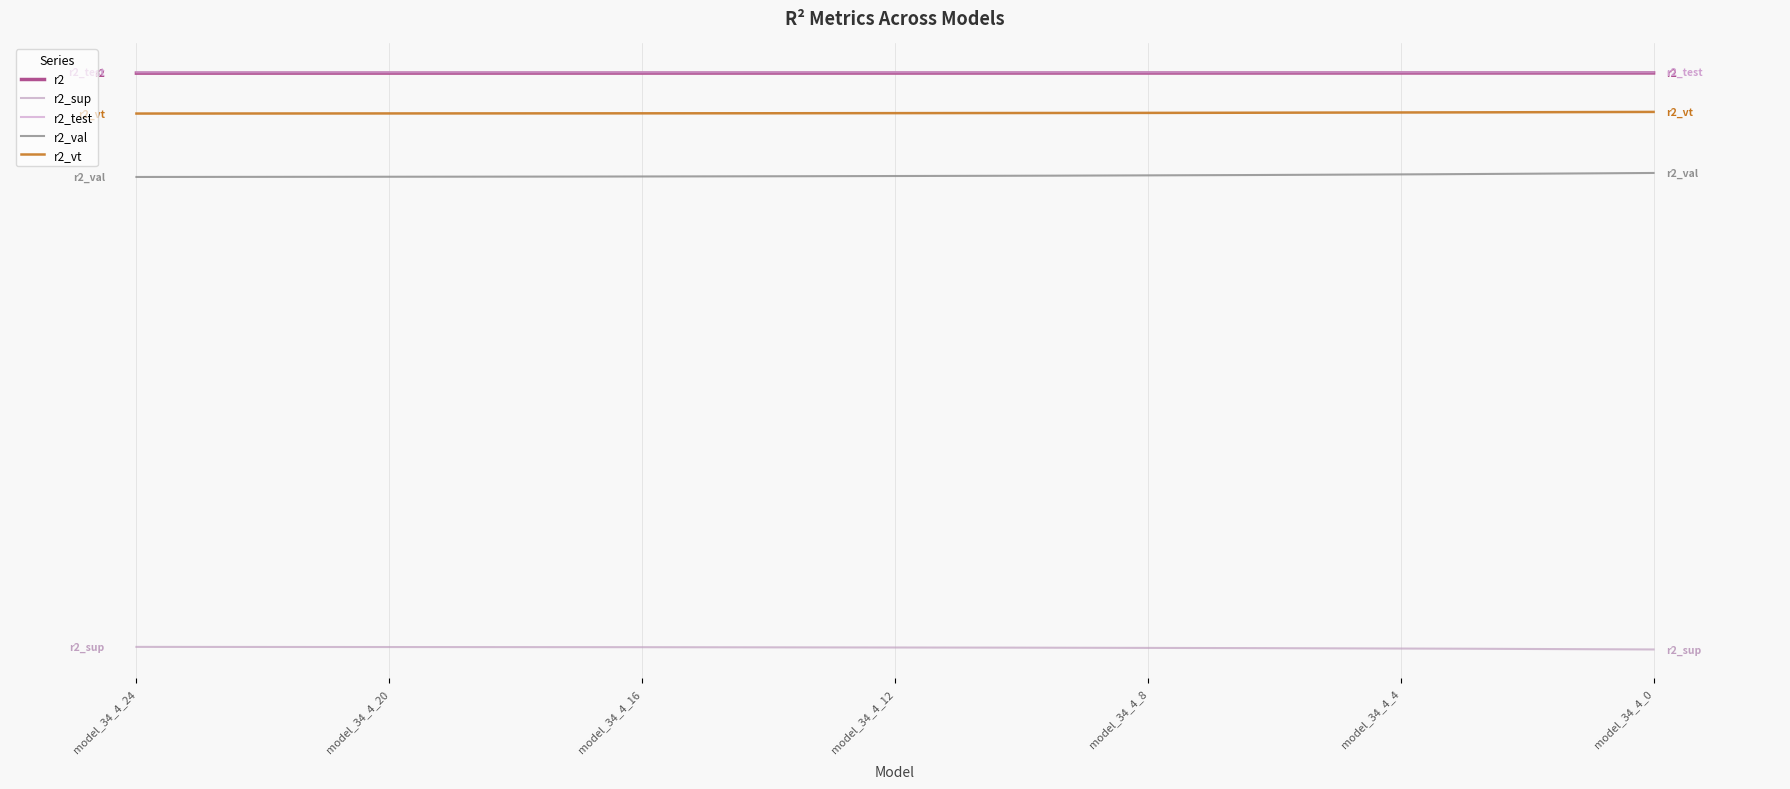

Does the chart display data point markers on the line(s)?

No